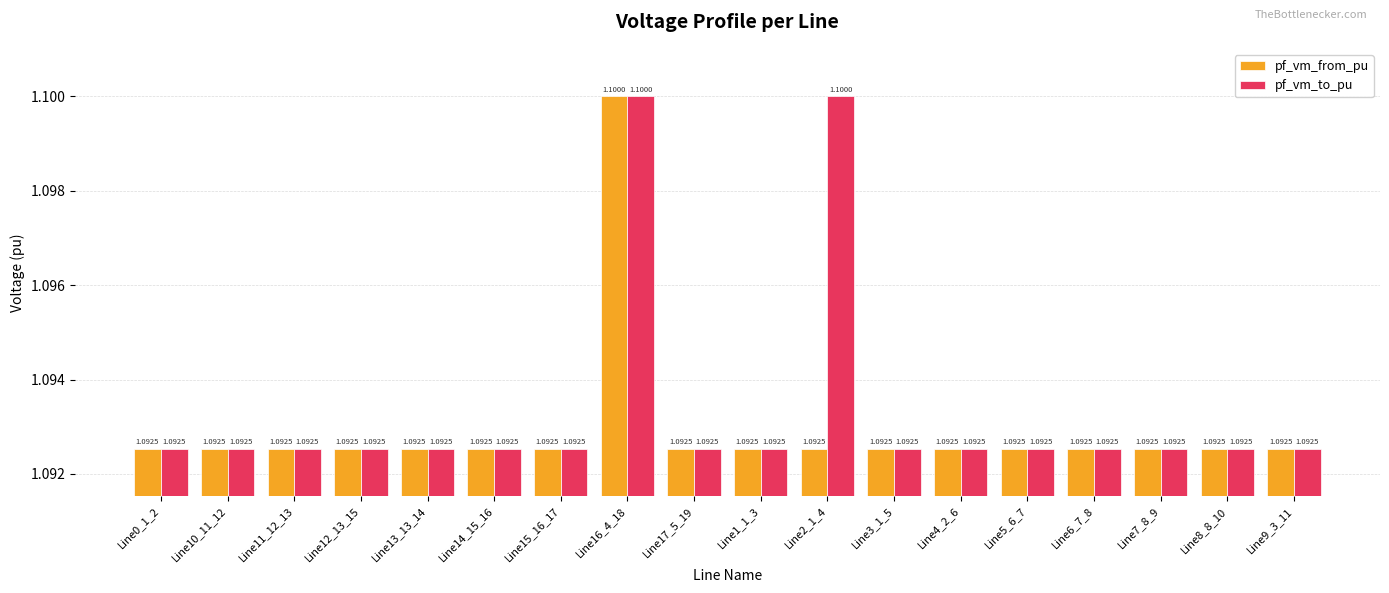

List the series in order of their overall mean, lowest first.

pf_vm_from_pu, pf_vm_to_pu